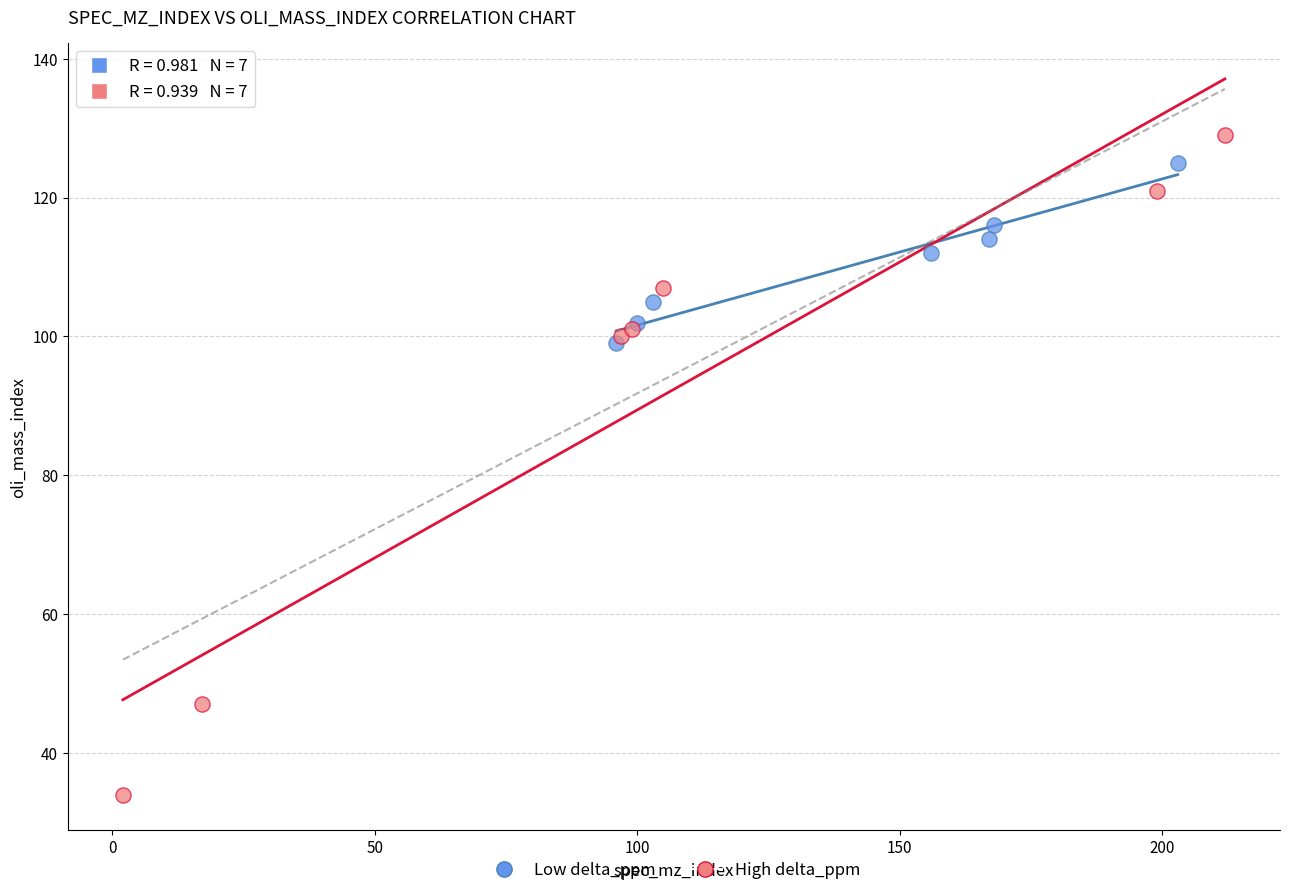

Which series has the largest Y range (max minus min)?

High delta_ppm